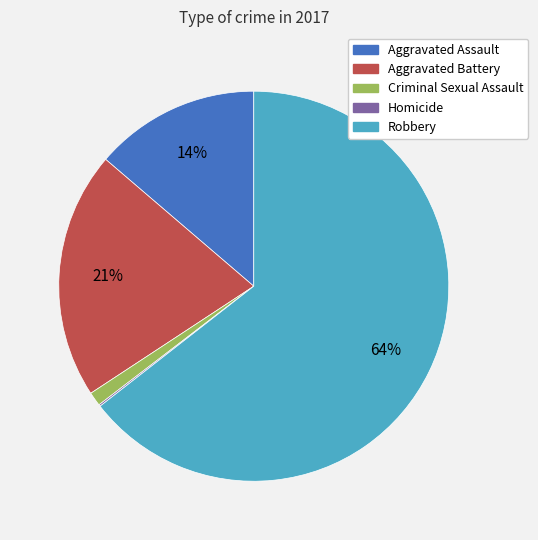

Which has a higher value, Aggravated Assault or Aggravated Battery?

Aggravated Battery